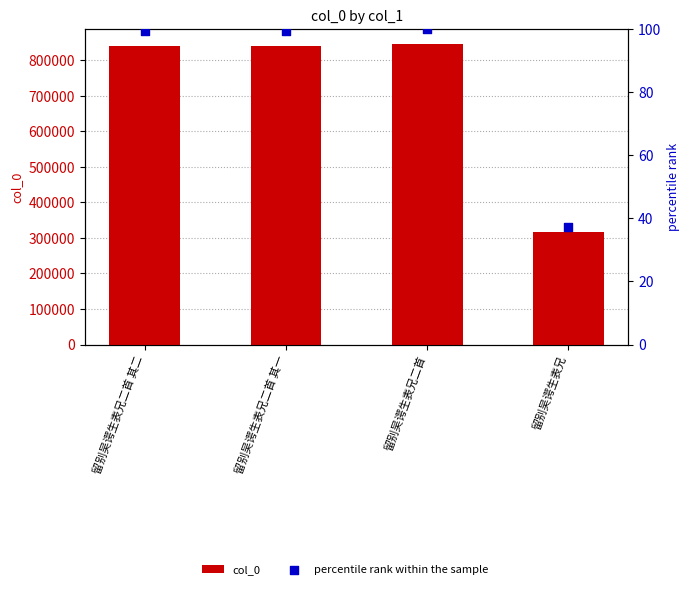

Is the value of percentile rank within the sample at 留别吴谔生表兄二首 其二 greater than the value of col_0 at 留别吴谔生表兄二首 其二?

No